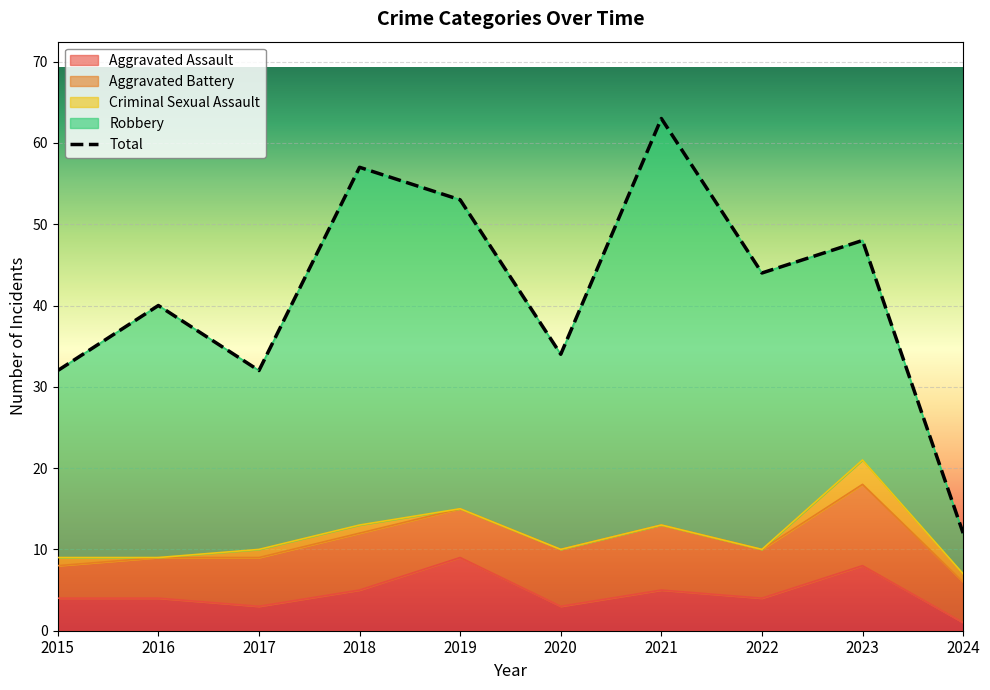

How many interior local peaks does the Total series have?

4